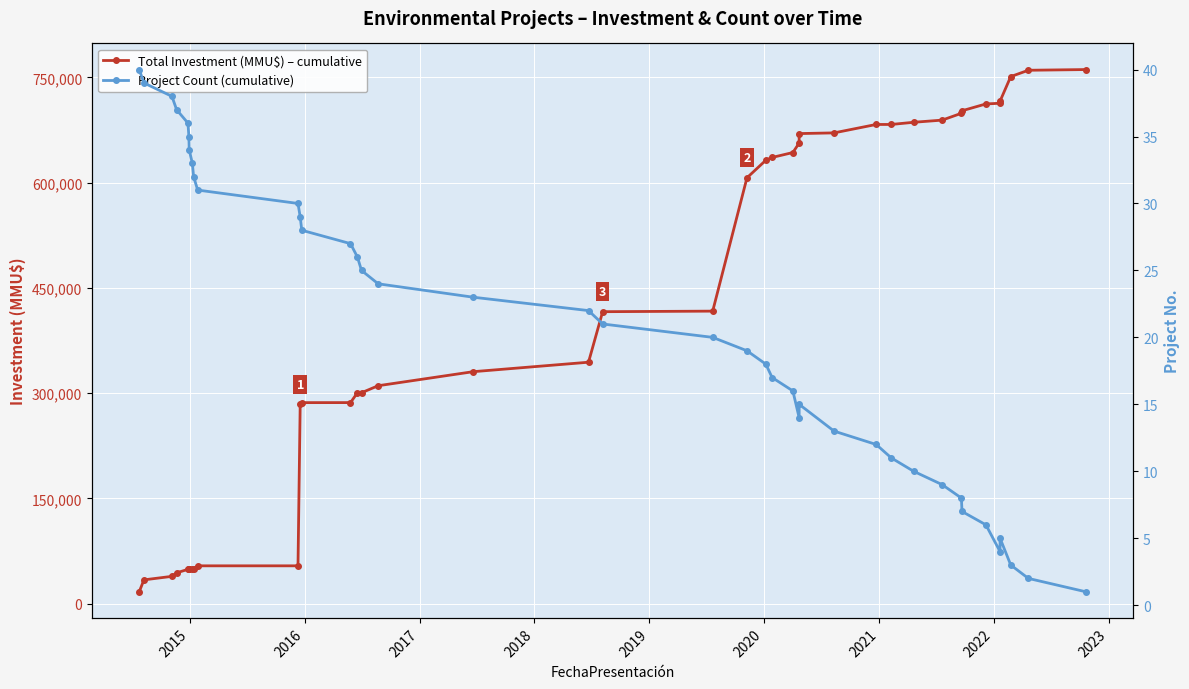

Which series has the widest spread of values?

Total Investment (MMU$) – cumulative